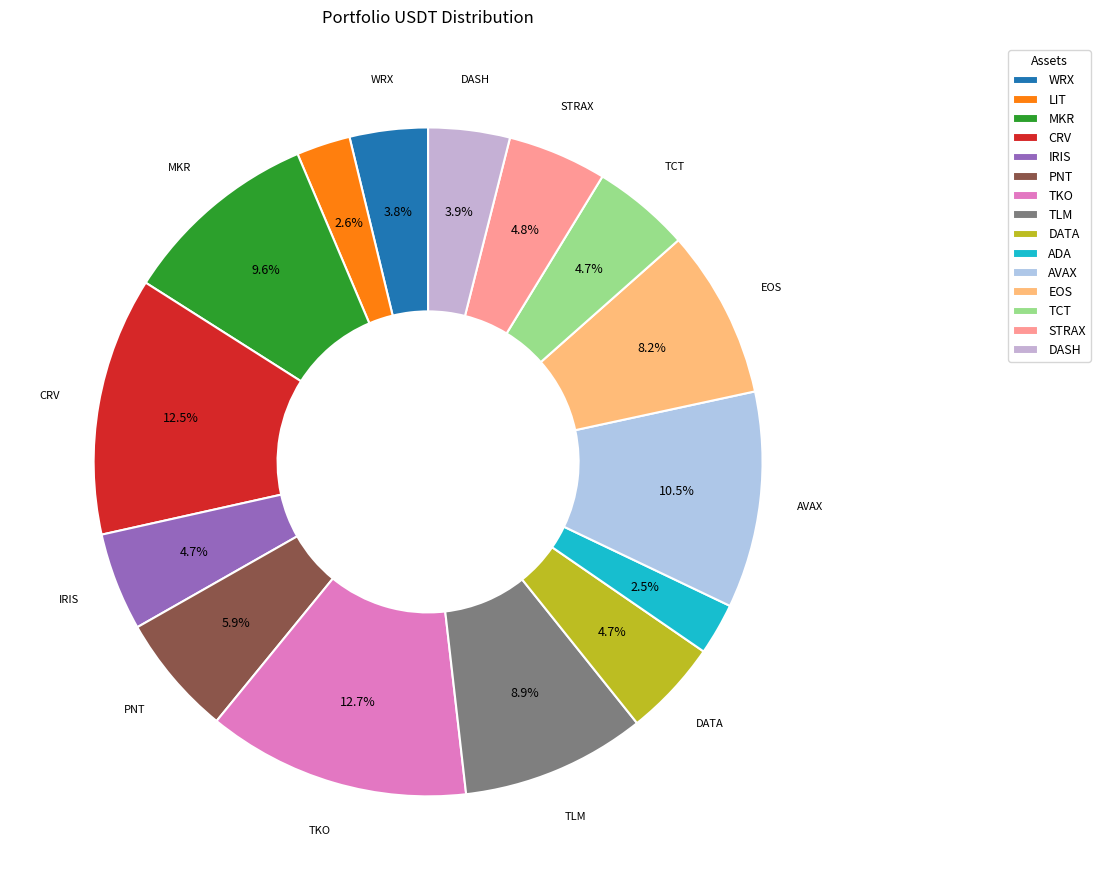

True or false: EOS accounts for 8% of the total.

True